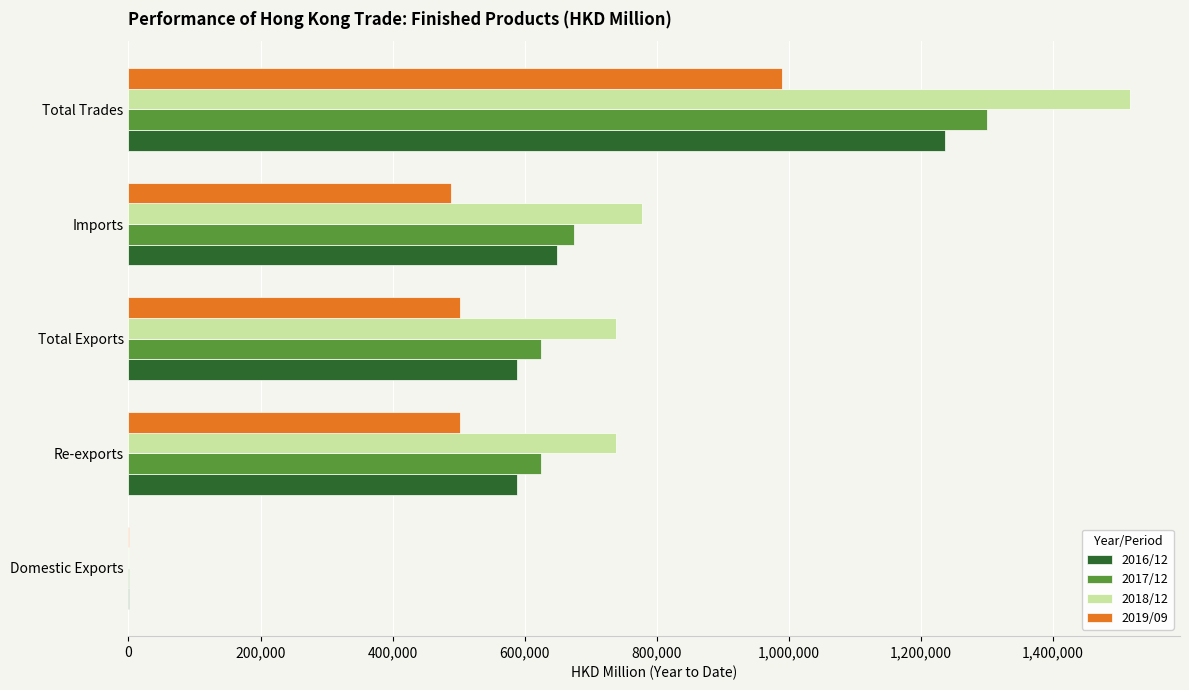

Which series has the largest total across all categories?

2018/12